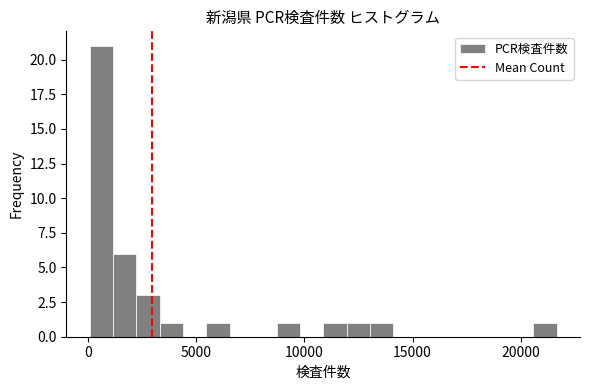

Around what value on the x-axis is the tallest bar? Give the approximate position of its centre, as read against the axis.

500